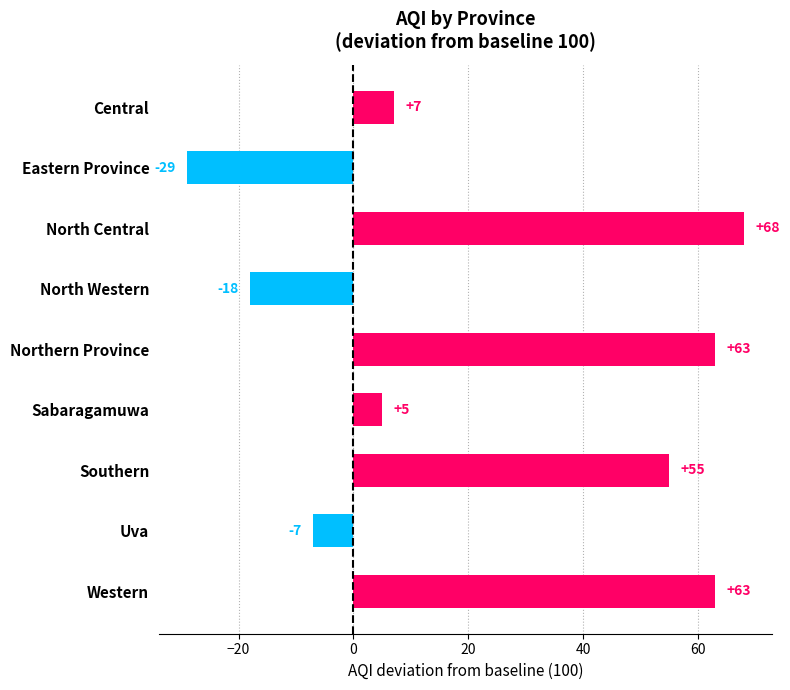

How many data points does each series have?

9